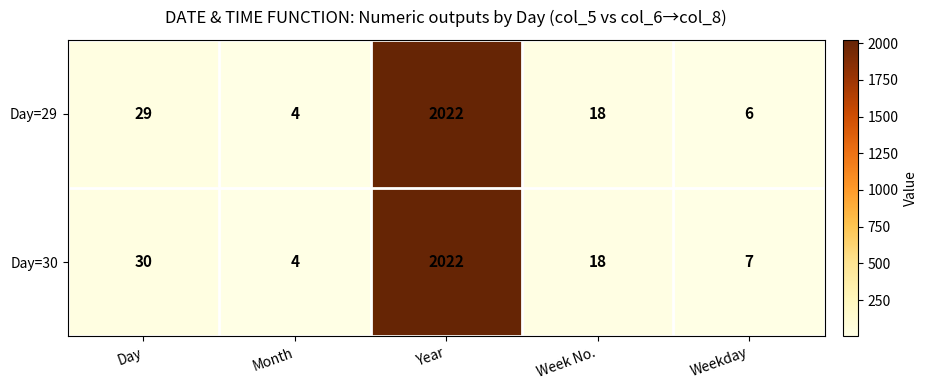

What is the average value of the Day=30 series?

416